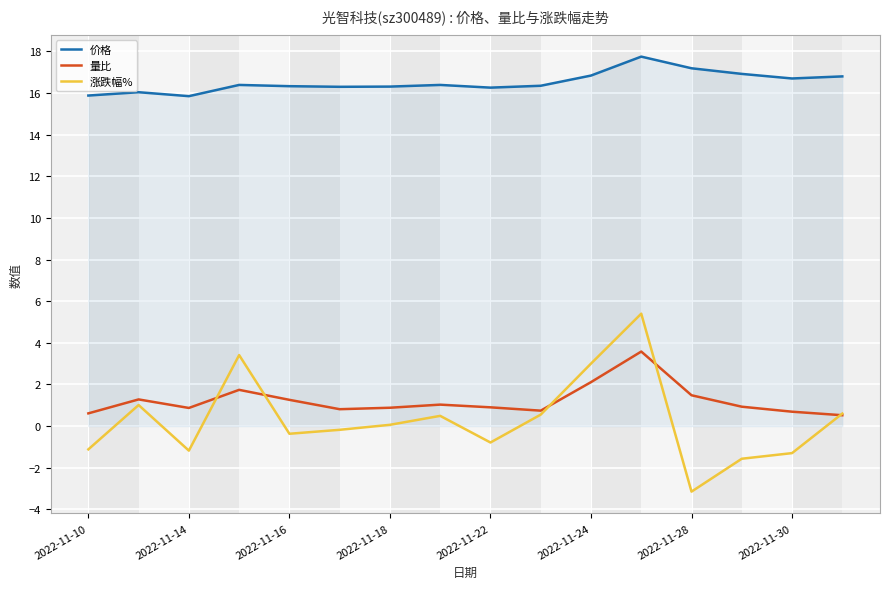

True or false: 量比 has more than 2 interior local peaks.

True